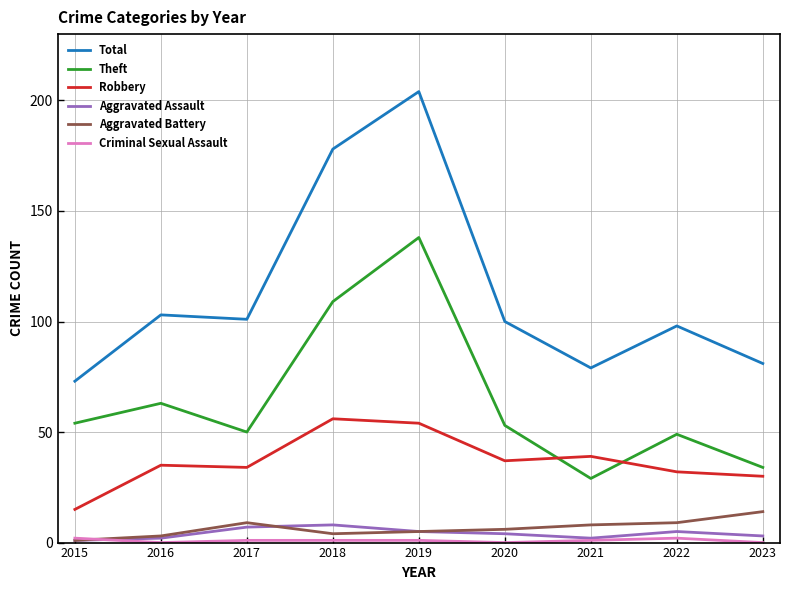

Which series has the widest spread of values?

Total